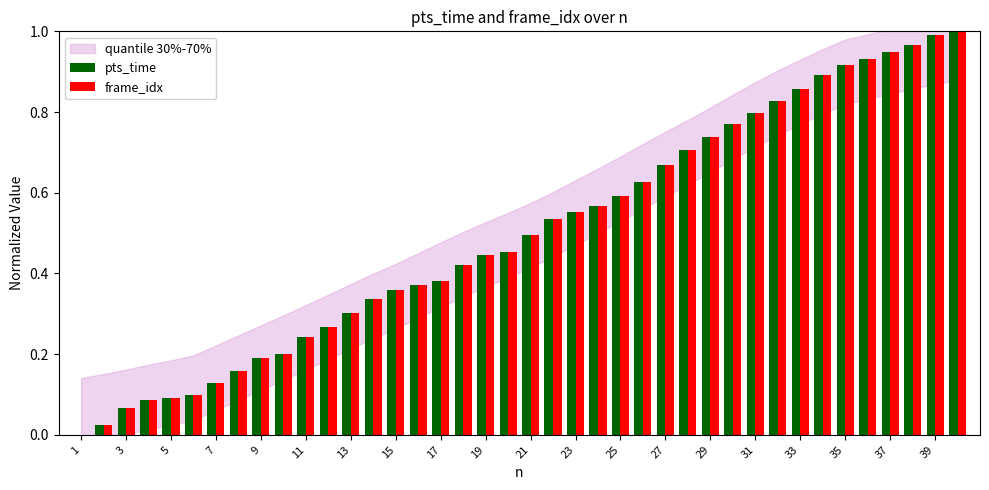

What is the sum of all frame_idx values?

20.0